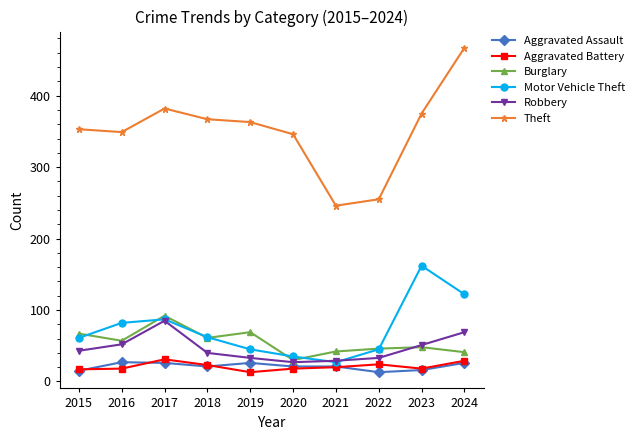

Which series changed the most between 2016 and 2021?

Theft